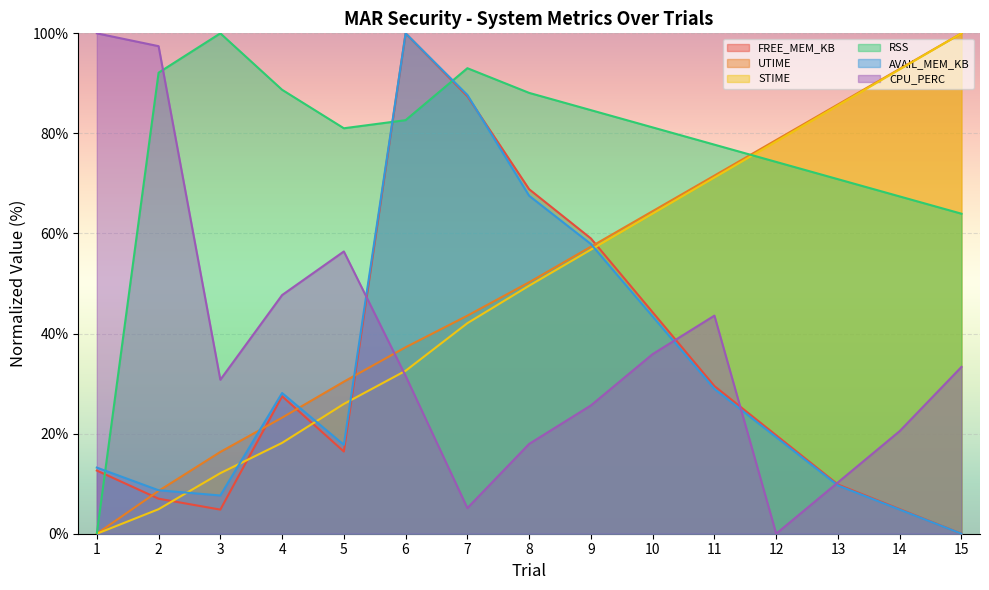

What is the sum of the STIME values at 5 and 11?

97.1